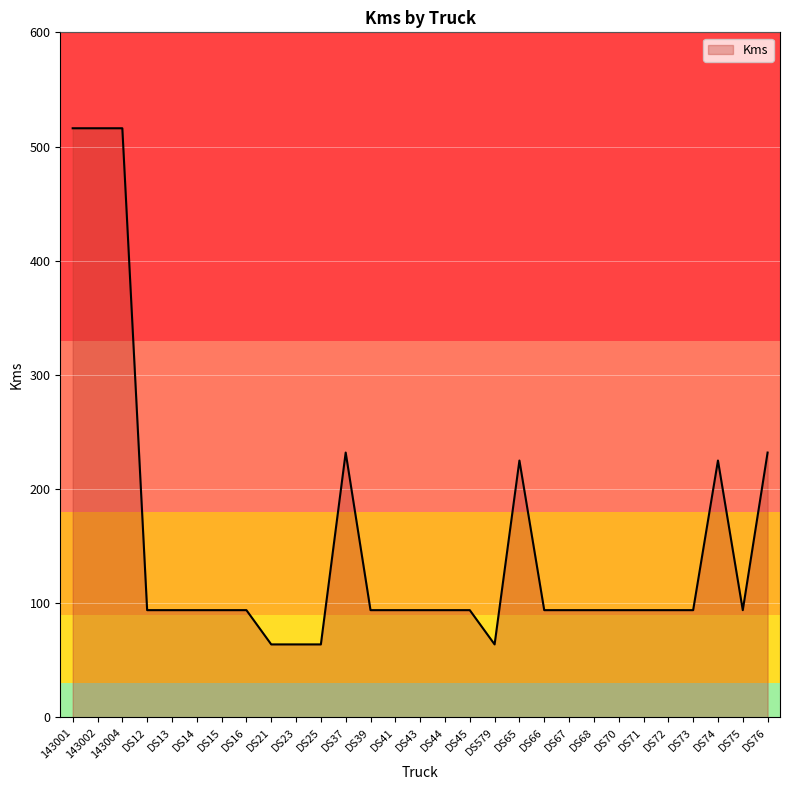

Where does the data first go above 94?

143001